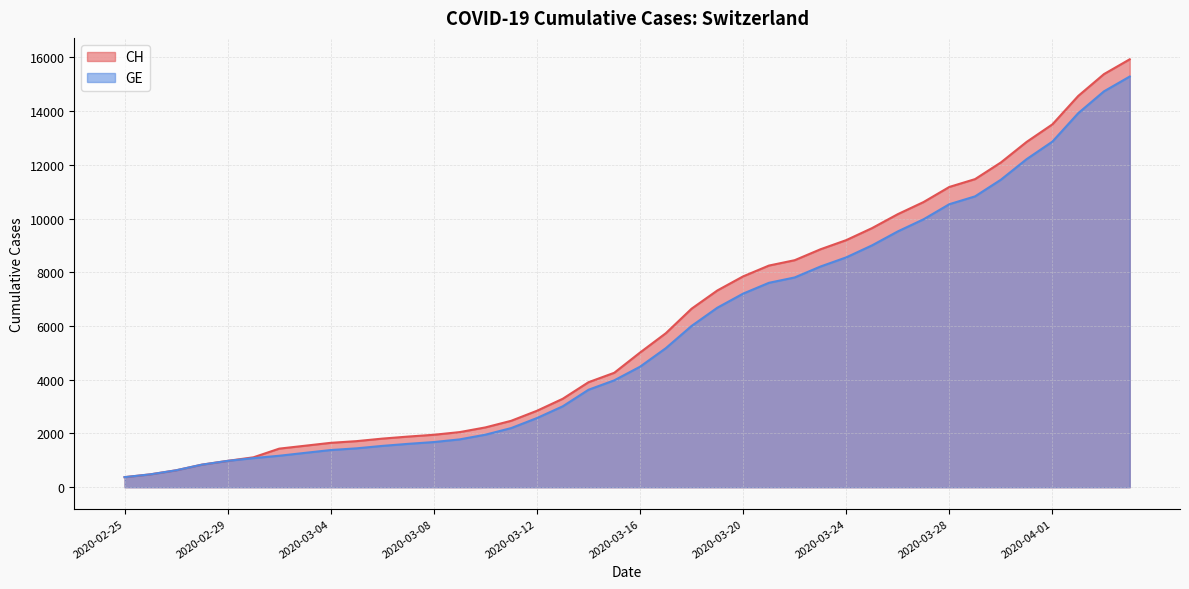

What position from the right is 2020-03-15?

21